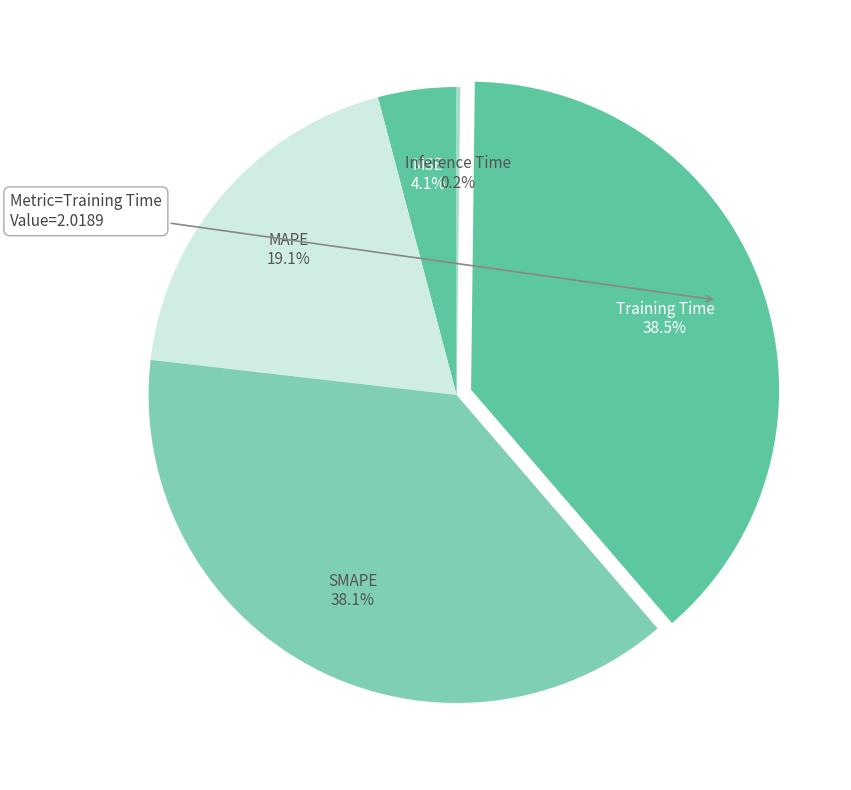

How much of the chart is everything except MSE?

95.9%